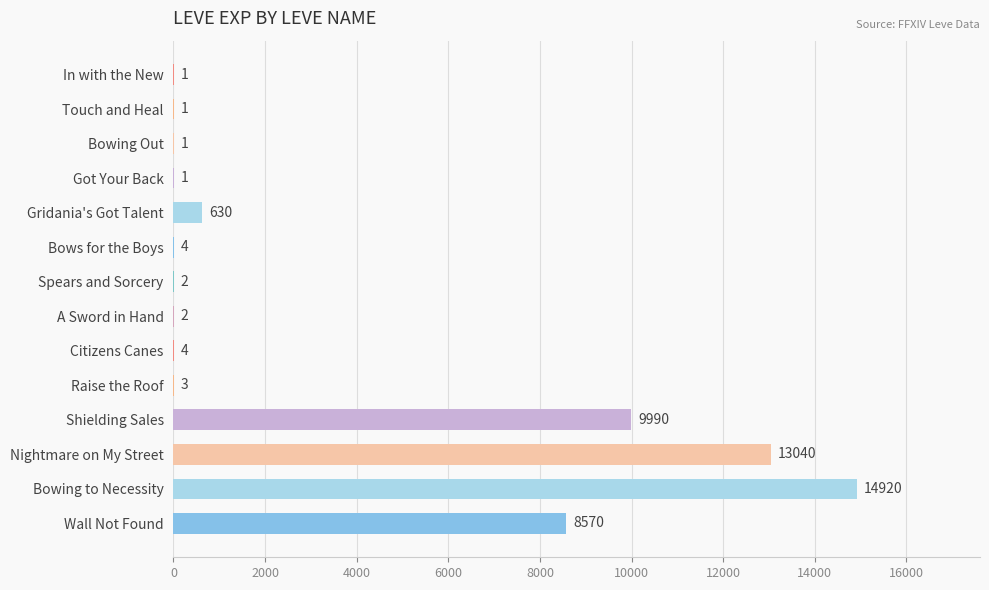

Reading top to bottom, transcribe all the data shown in this chart.

In with the New=1	Touch and Heal=1	Bowing Out=1	Got Your Back=1	Gridania's Got Talent=630	Bows for the Boys=4	Spears and Sorcery=2	A Sword in Hand=2	Citizens Canes=4	Raise the Roof=3	Shielding Sales=9990	Nightmare on My Street=13040	Bowing to Necessity=14920	Wall Not Found=8570